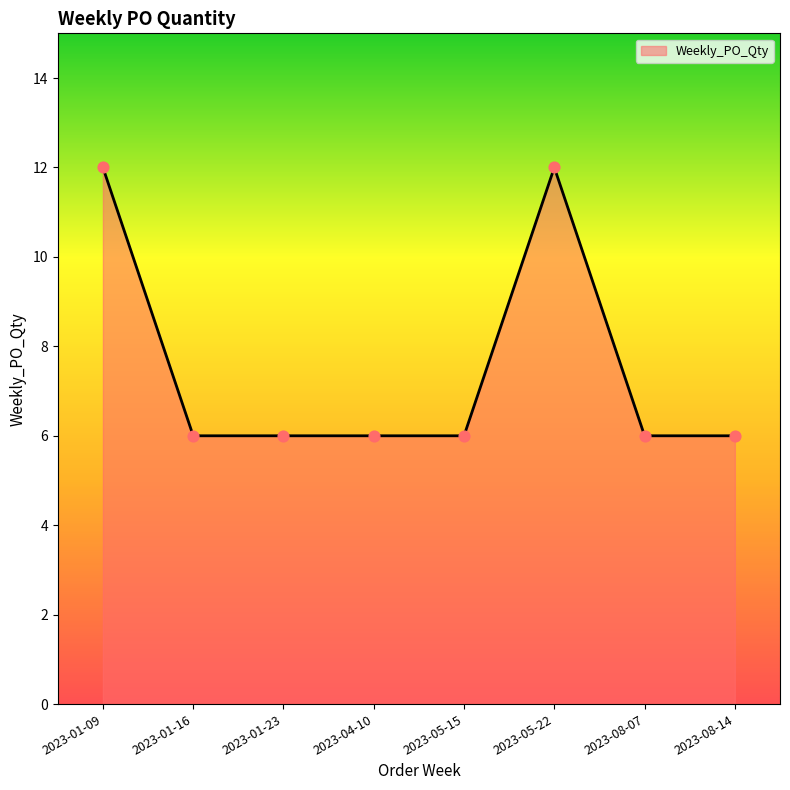

Which has a higher value, 2023-01-09 or 2023-01-16?

2023-01-09